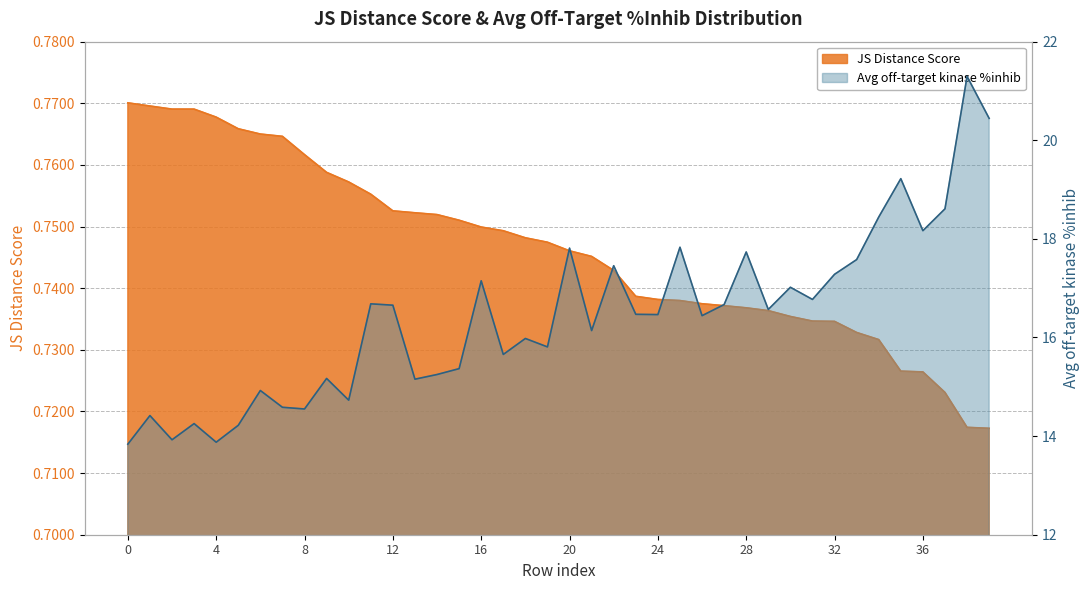

What is the lowest value of the Average off-target kinase %inhib series?

13.8